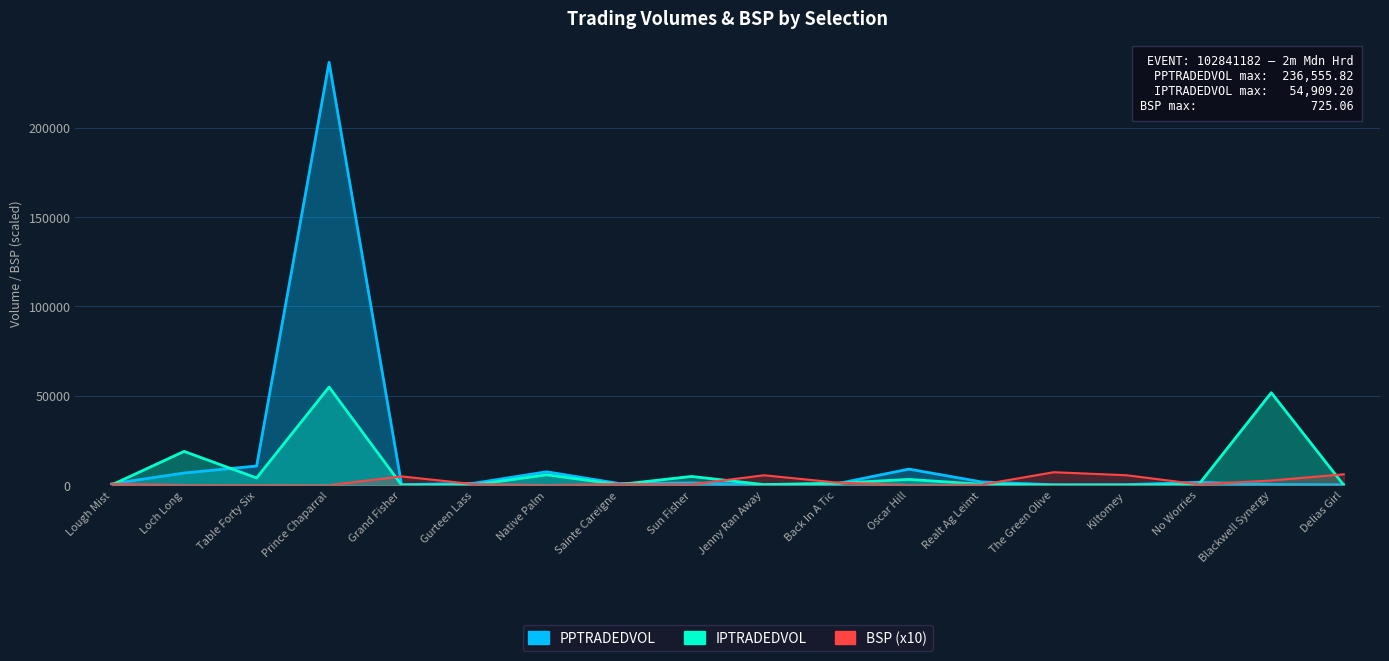

At how many categories does at least one series exceed 93950?

1